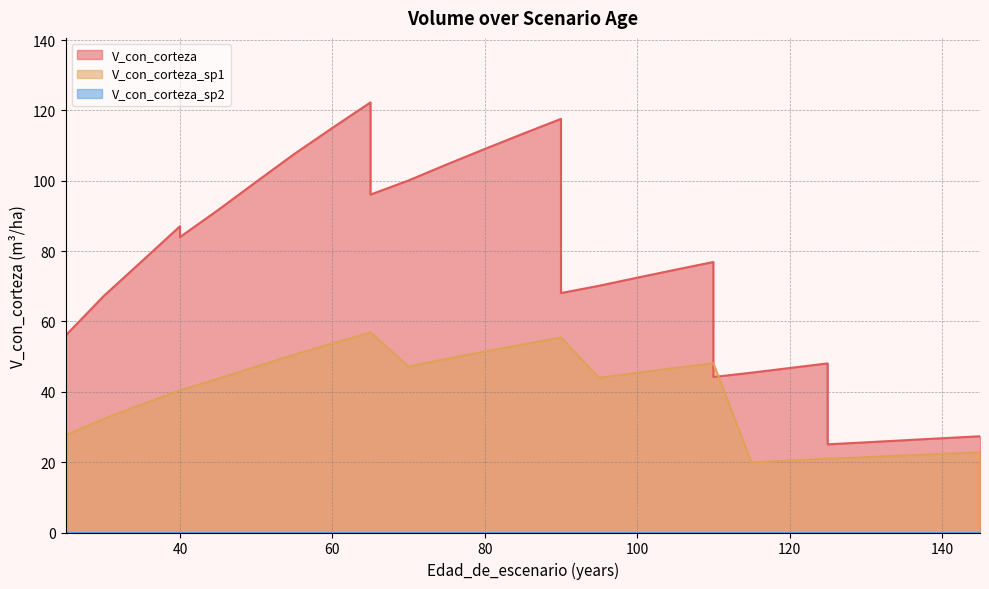

The V_con_corteza_sp1 series shows 44.0 at 95. True or false?

True